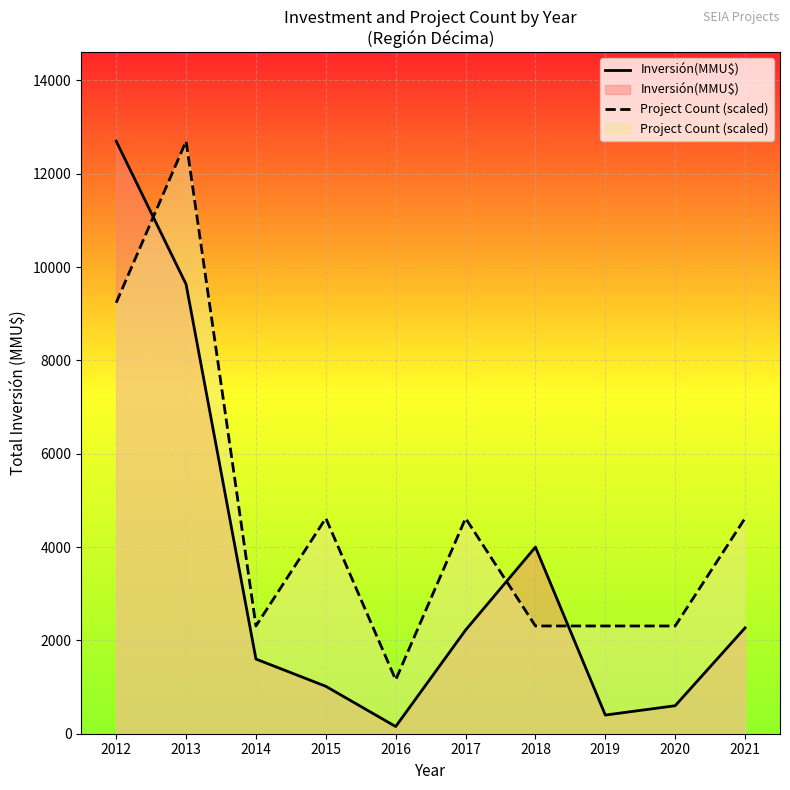

At which category does the chart reach its minimum across all series?

2016